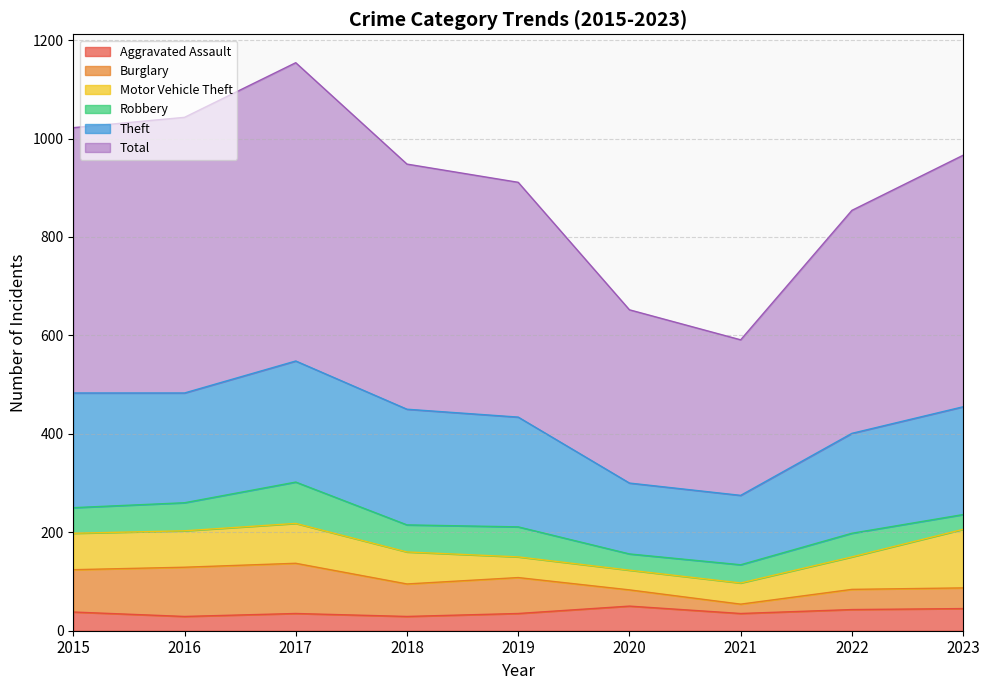

The Total series shows 761 at 2018. True or false?

False